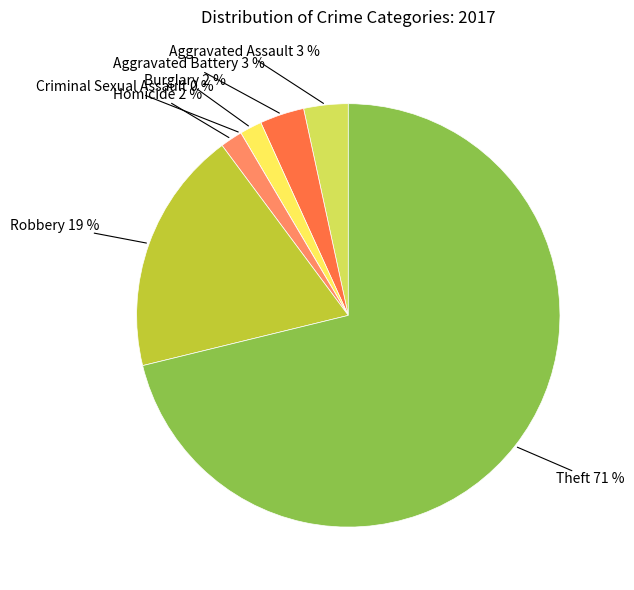

To the nearest percent, what is the difference between the Theft and Aggravated Battery slice percentages?

68%